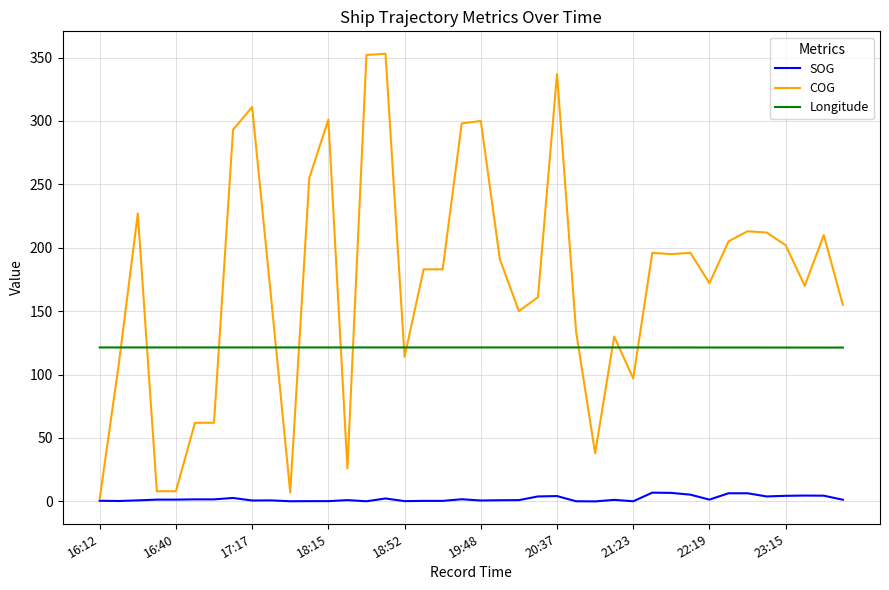

True or false: SOG and Longitude cross at least once.

False